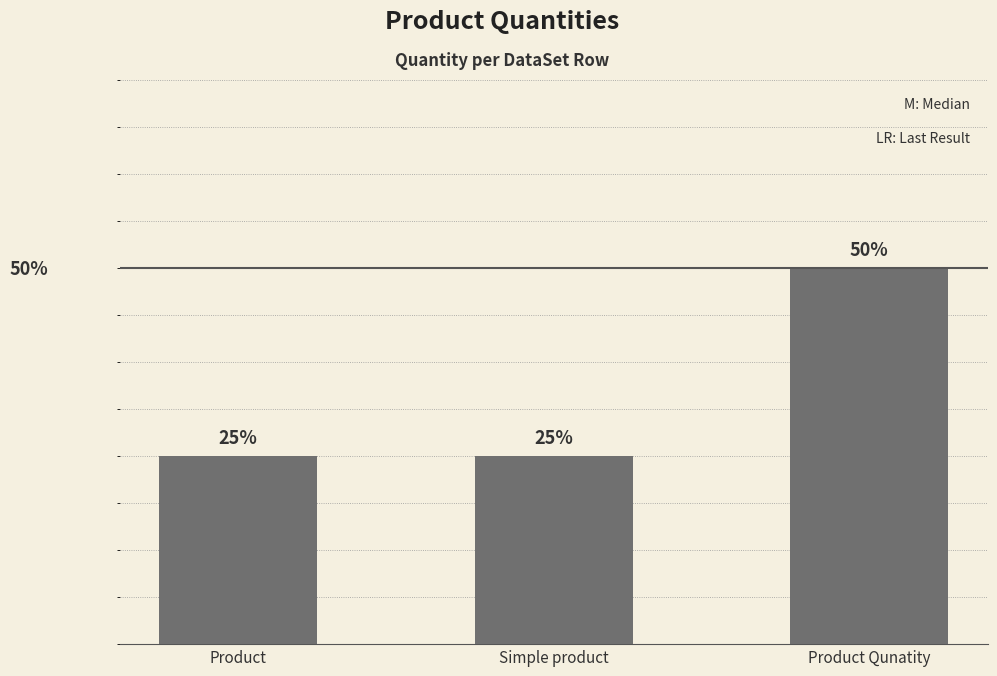

Does the chart contain any negative values?

No